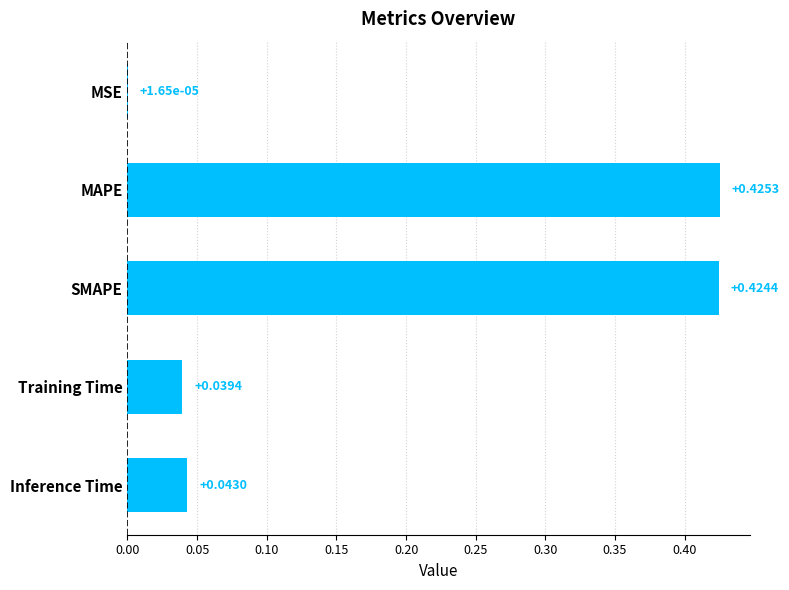

Are the bars horizontal?

Yes